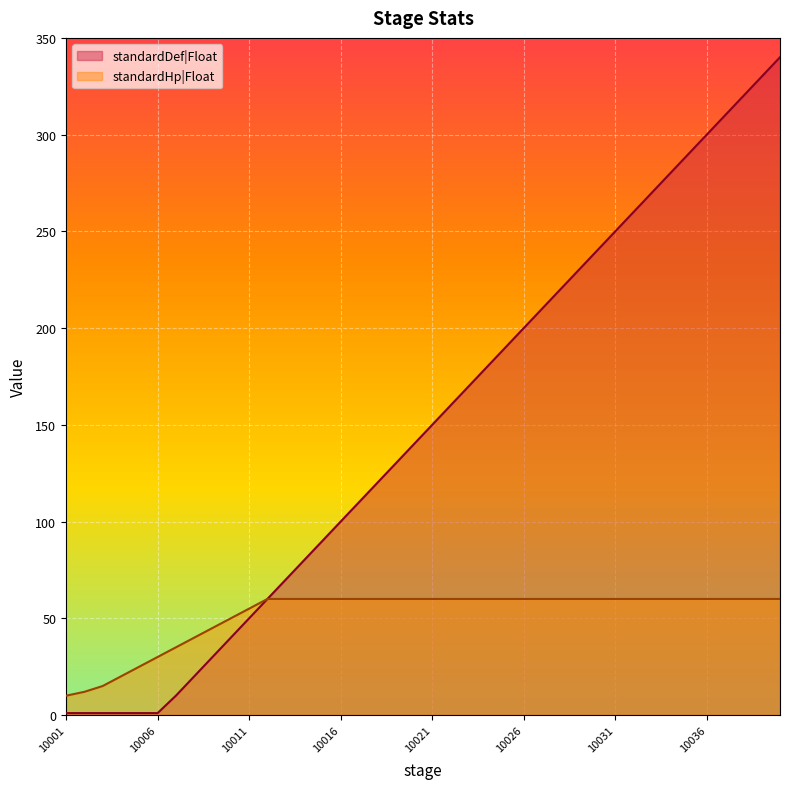

Is it true that standardHp|Float equals 60 at 10034?

True